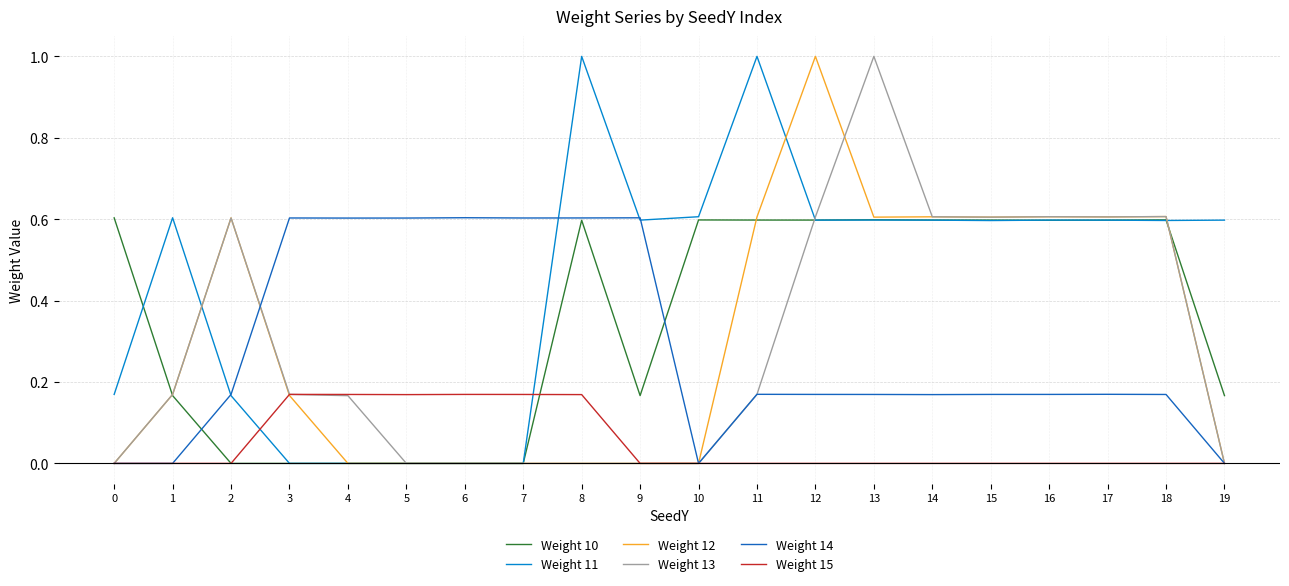

At which category does Weight 12 reach its first local peak?

2